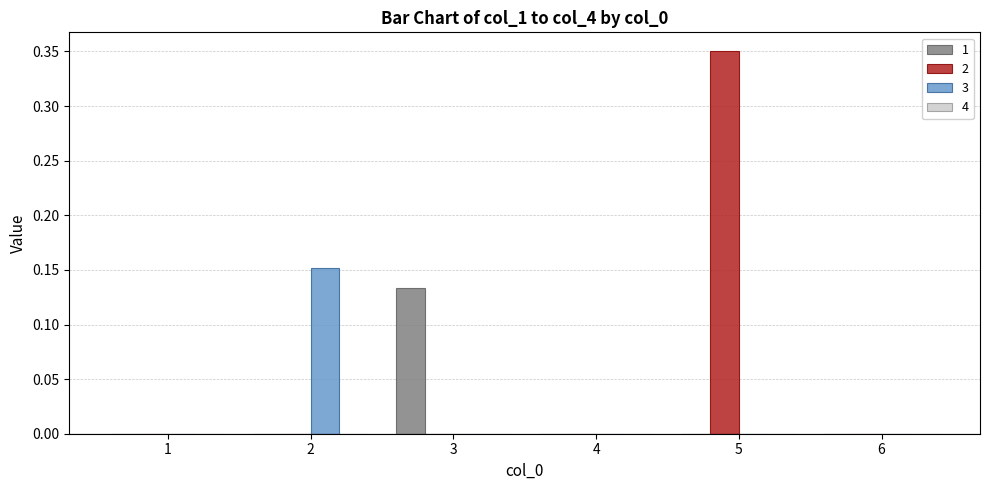

Is it true that 3 equals 0.1 at 6?

False